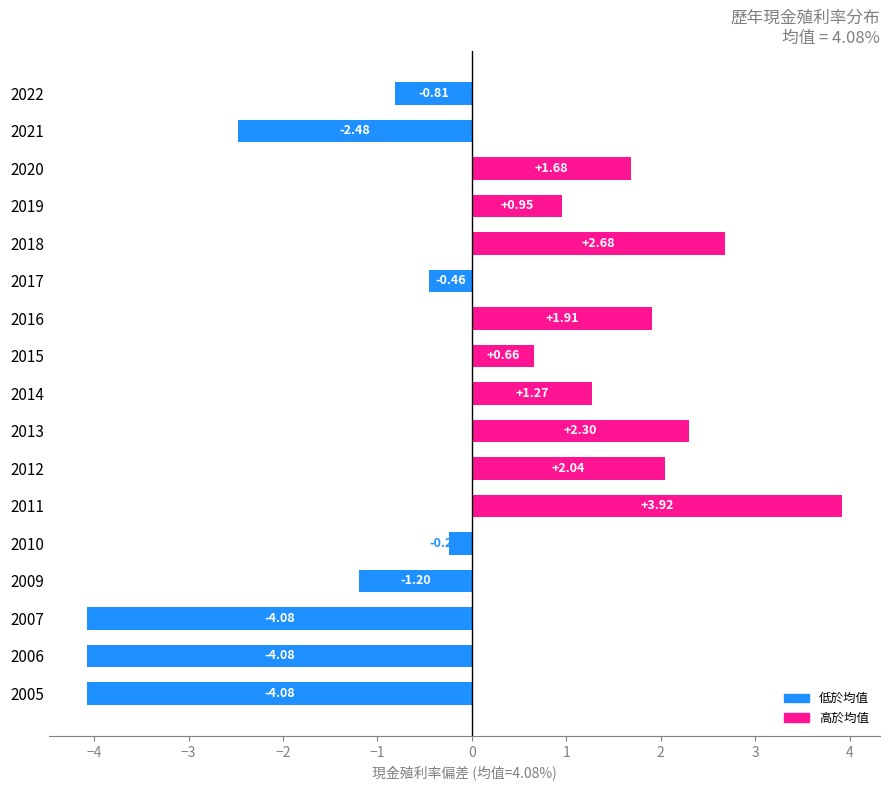

What is the sum of the values at 2016 and 2013?

4.2